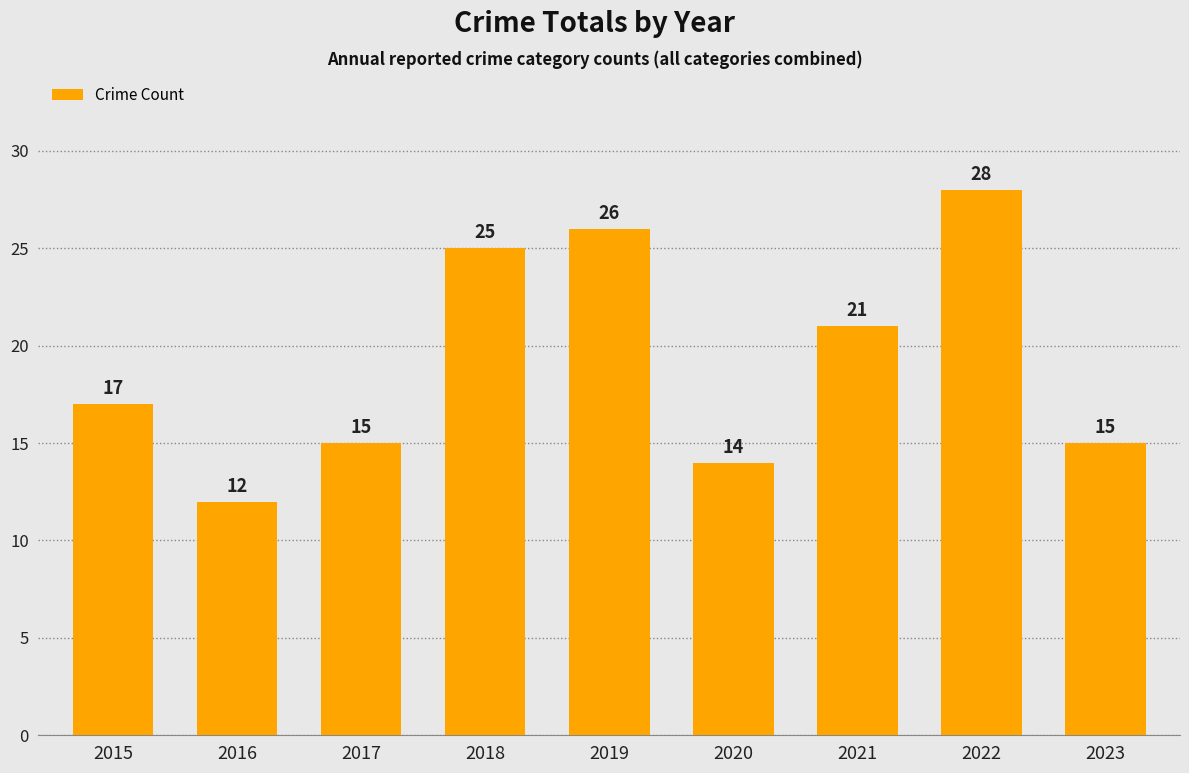

The value at 2022 is 28. True or false?

True